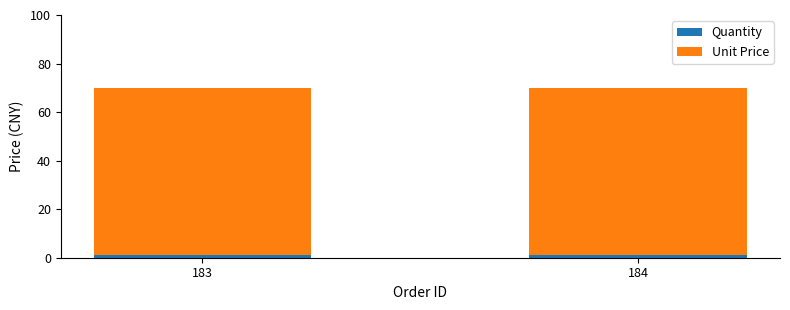

Reading right to left, transcribe the values for Quantity.

1	1